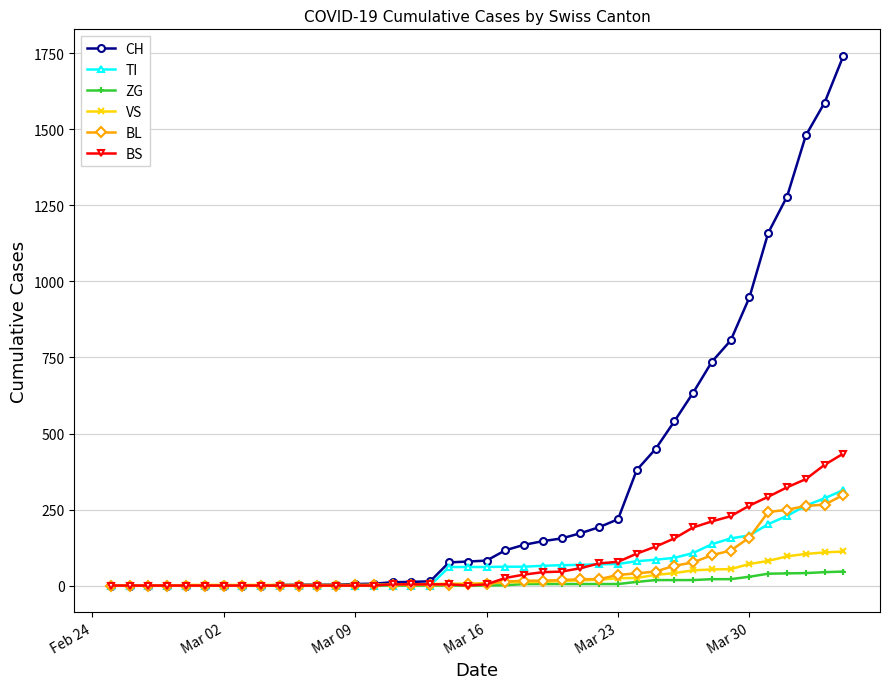

Which series has the largest total across all categories?

CH